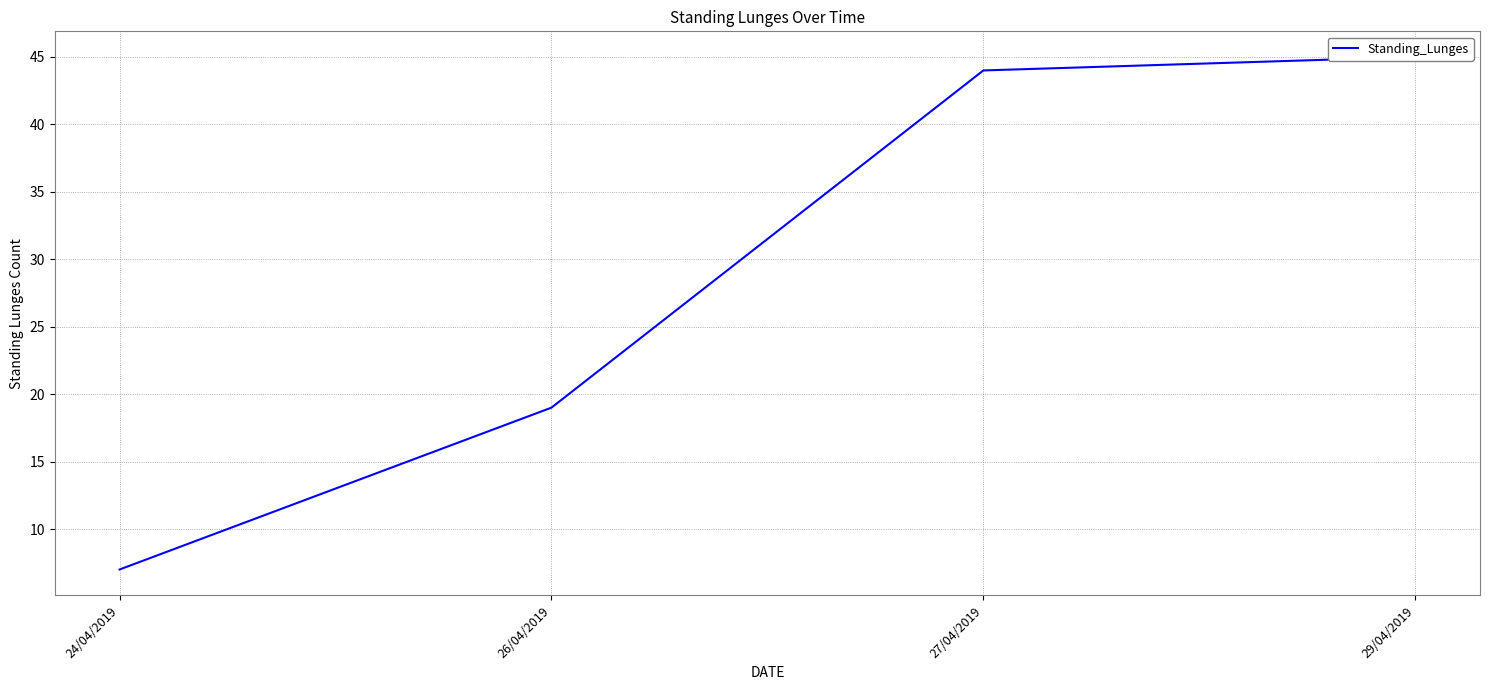

What is the difference between the maximum and minimum values?

38